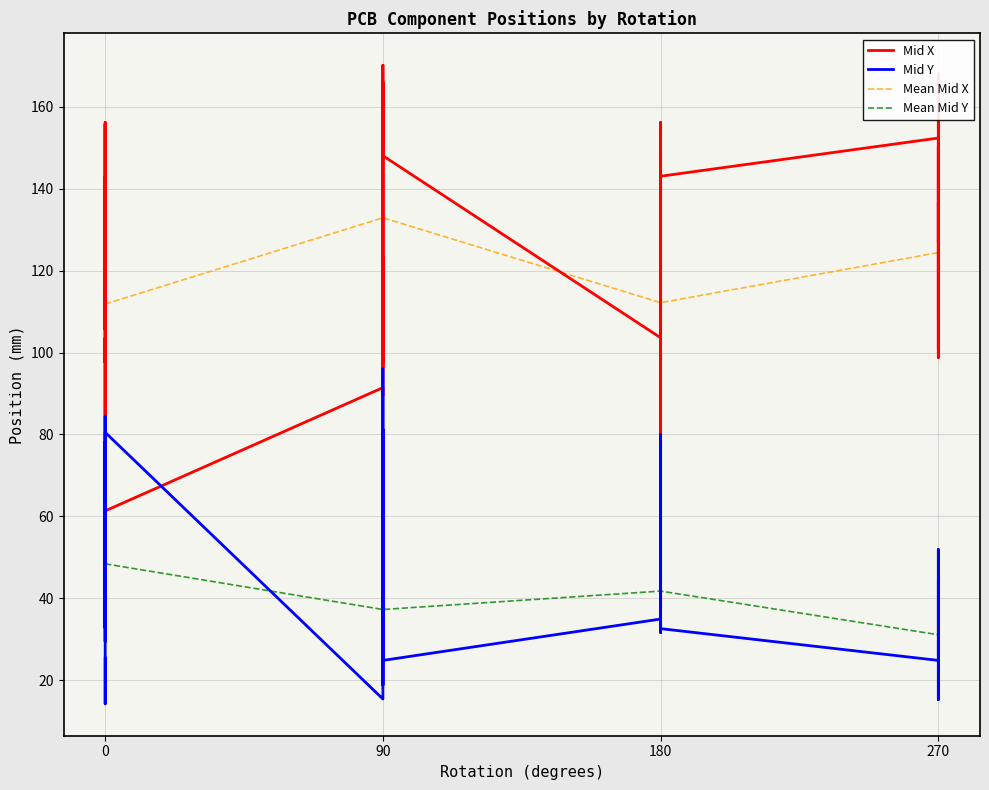

Reading right to left, transcribe all the data shown in this chart.

Mid X: 0=61.3	90=159.3	0=103.6	0=156.2	270=108.6	90=164.6	270=108.6	0=108.9	180=115.8	180=115.8	180=38.6	0=97.5	90=97.7	0=103.6	90=96.1	180=103.6	270=100.8	270=98.8	90=91.4	90=89.4	0=61.3	0=155.8	90=170.2	270=168.1	180=156.2	90=166.0	180=143.1	0=105.5	0=143.1	0=133.4	270=108.6	90=150.2	90=148.1	270=108.6	270=150.3	270=152.4	270=136.8	90=138.8	90=123.3	270=127.0
Mid Y: 0=80.5	90=81.3	0=37.1	0=29.5	270=40.0	90=34.9	270=43.8	0=84.5	180=34.5	180=36.8	180=80.0	0=37.1	90=40.0	0=32.7	90=40.0	180=34.9	270=24.8	270=24.8	90=15.4	90=15.4	0=78.4	0=78.4	90=26.2	270=25.0	180=31.6	90=25.0	180=32.6	0=14.2	0=34.7	0=25.4	270=48.1	90=29.3	90=24.8	270=51.9	270=24.8	270=24.8	270=18.8	90=18.8	90=96.0	270=15.2